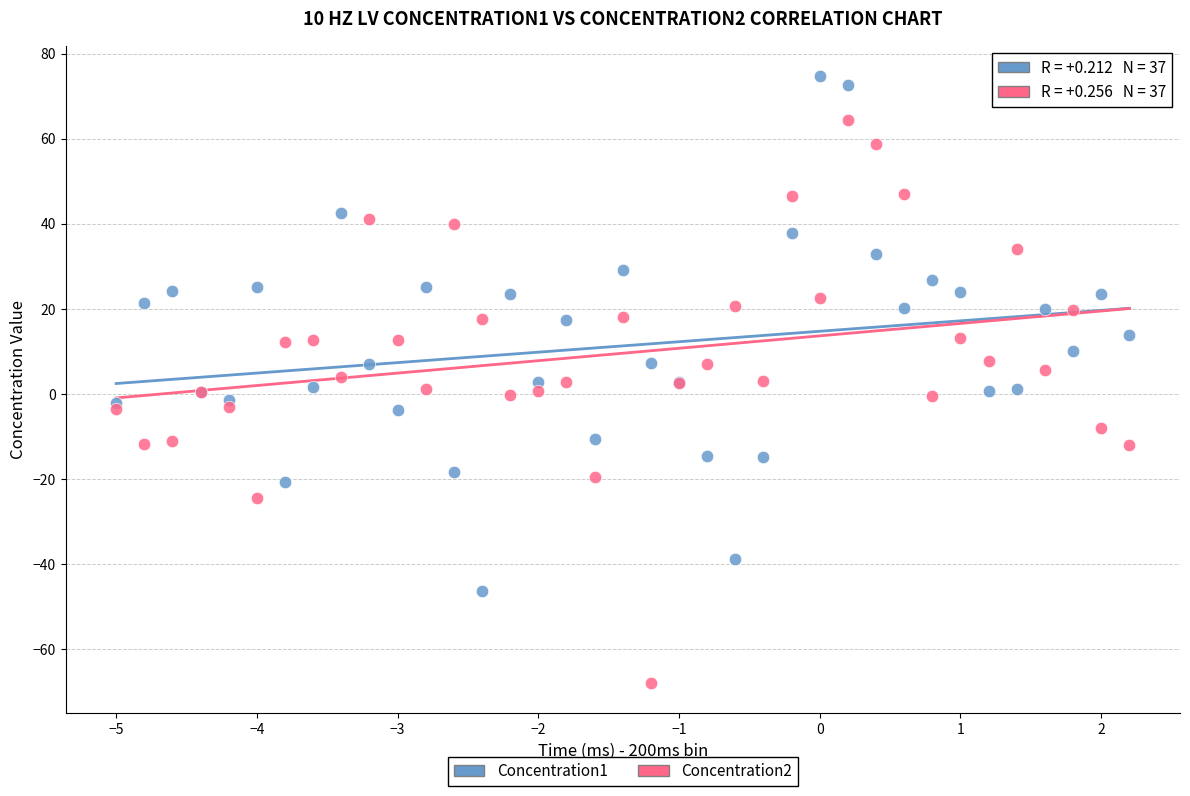

What are all the series names shown in the legend?

Concentration1, Concentration2